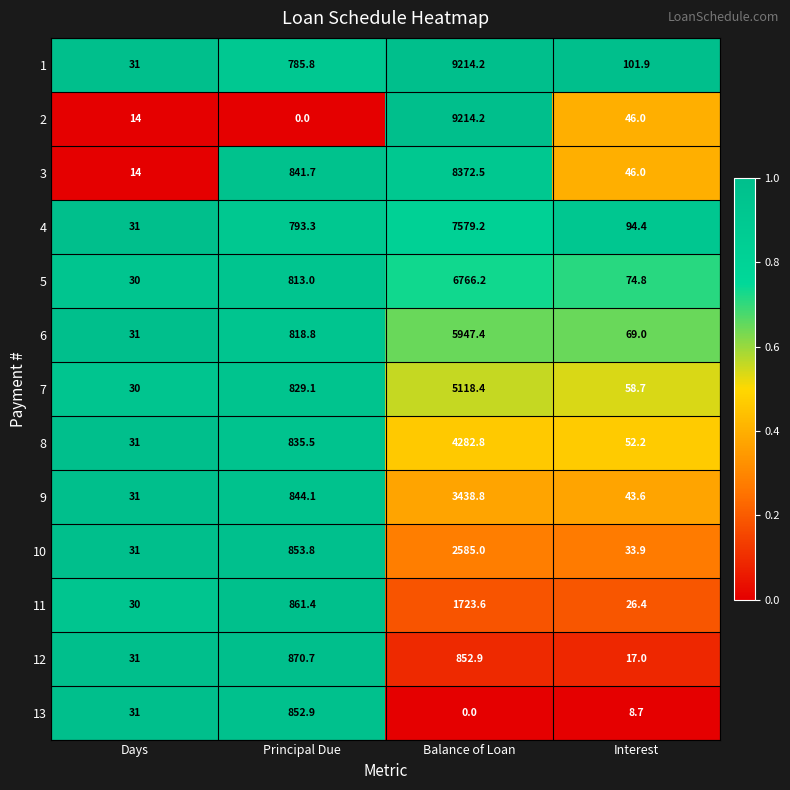

Which series changed the most between Principal Due and Interest?

12